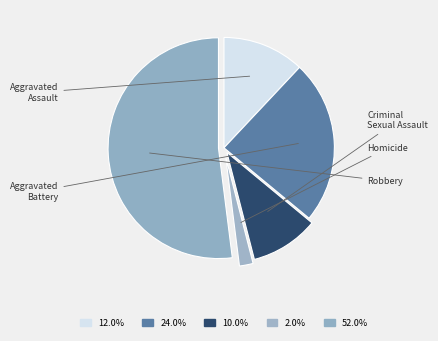

Does Robbery account for over 50% of the chart?

Yes